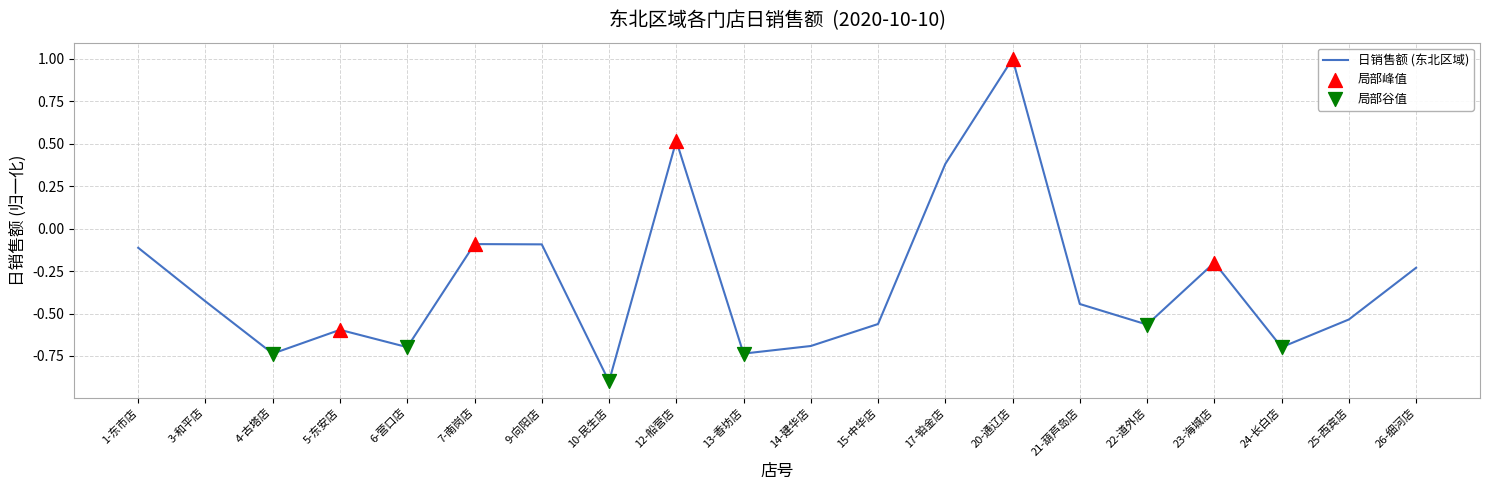

What is the change in value from 3-和平店 to 26-细河店?

+0.2